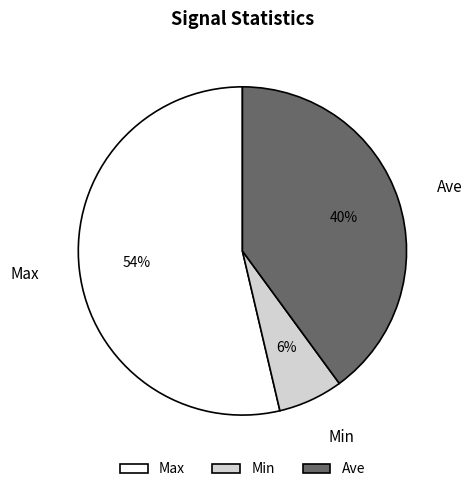

To the nearest percent, what is the combined percentage of Min and Max?

60%